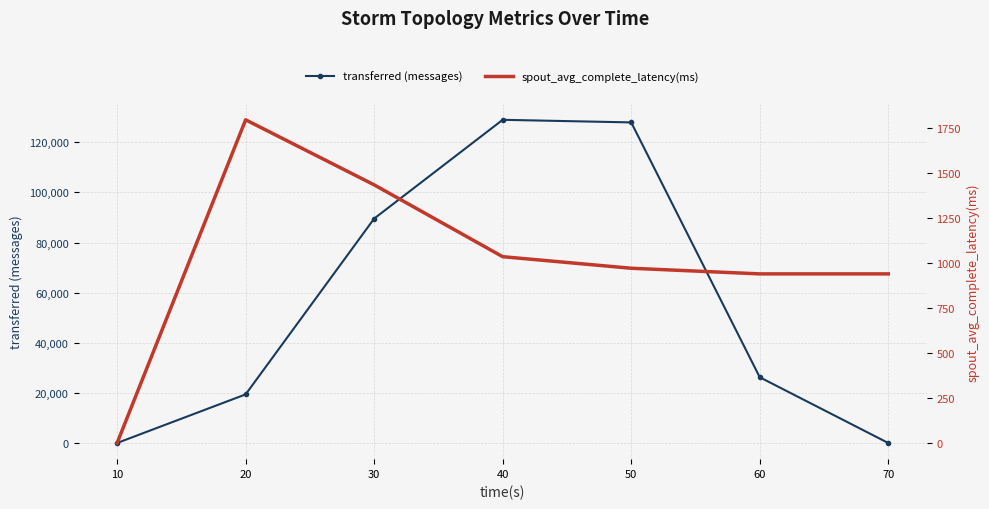

Where do transferred (messages) and spout_avg_complete_latency(ms) first cross each other?

60 and 70